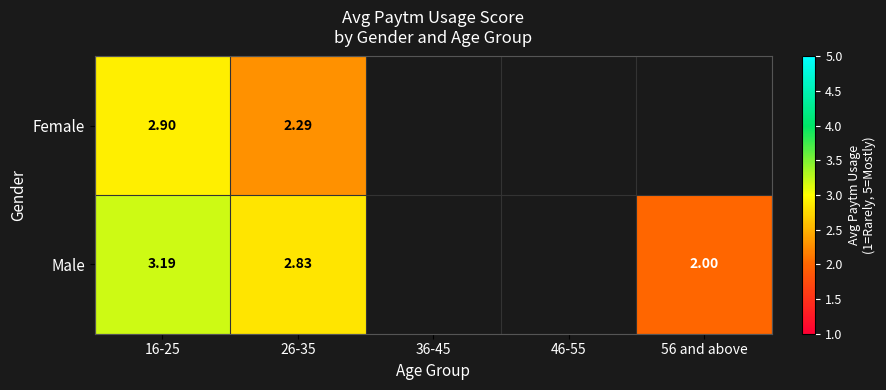

Rank the series at 26-35 from lowest to highest value.

Female, Male